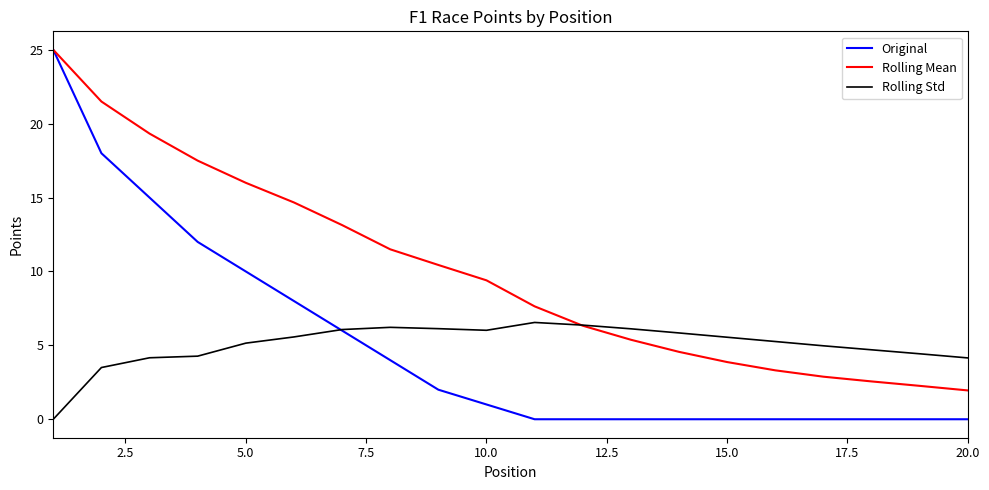

Which series has the largest total across all categories?

Rolling Mean